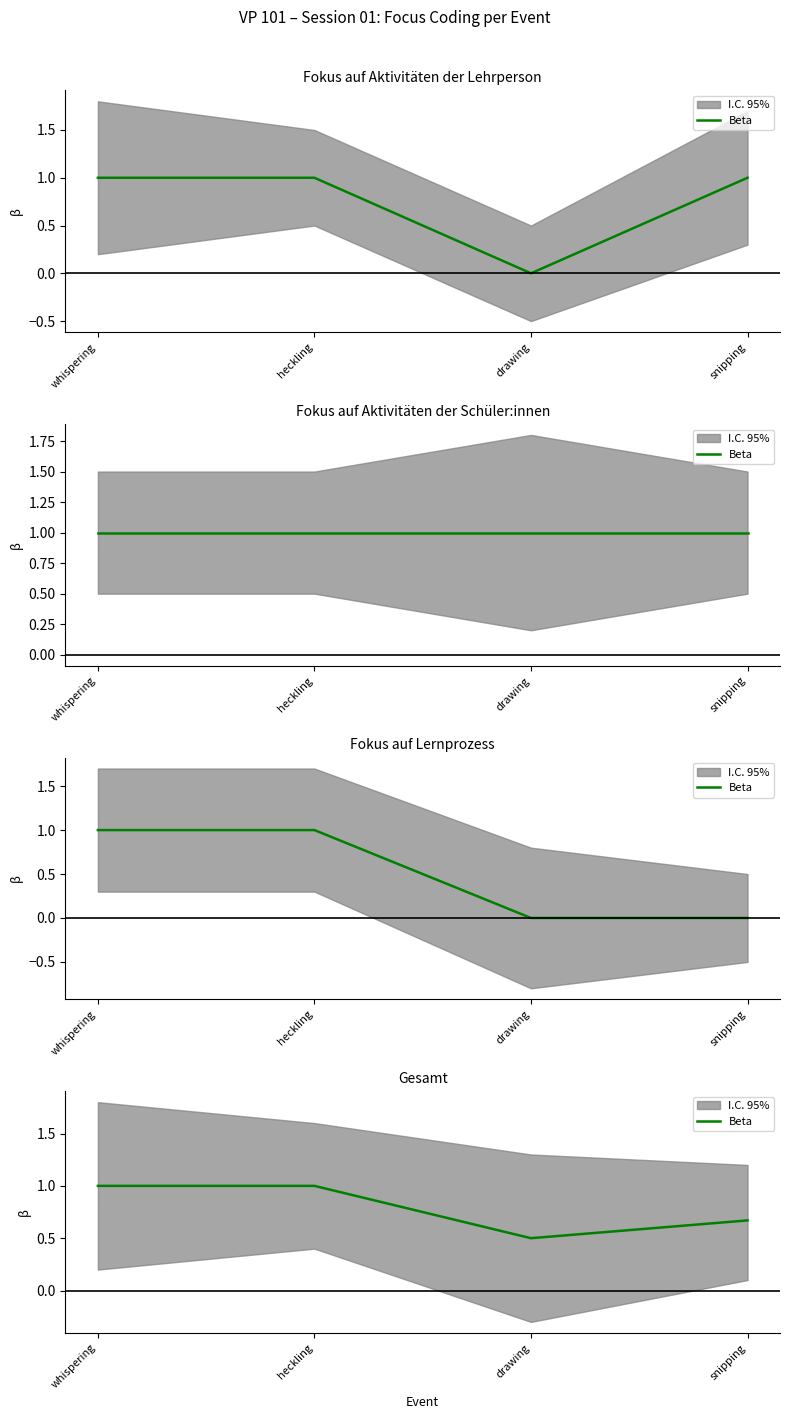

Reading left to right, extract all data points from this chart.

whispering=1.0	heckling=1.0	drawing=0.5	snipping=0.7